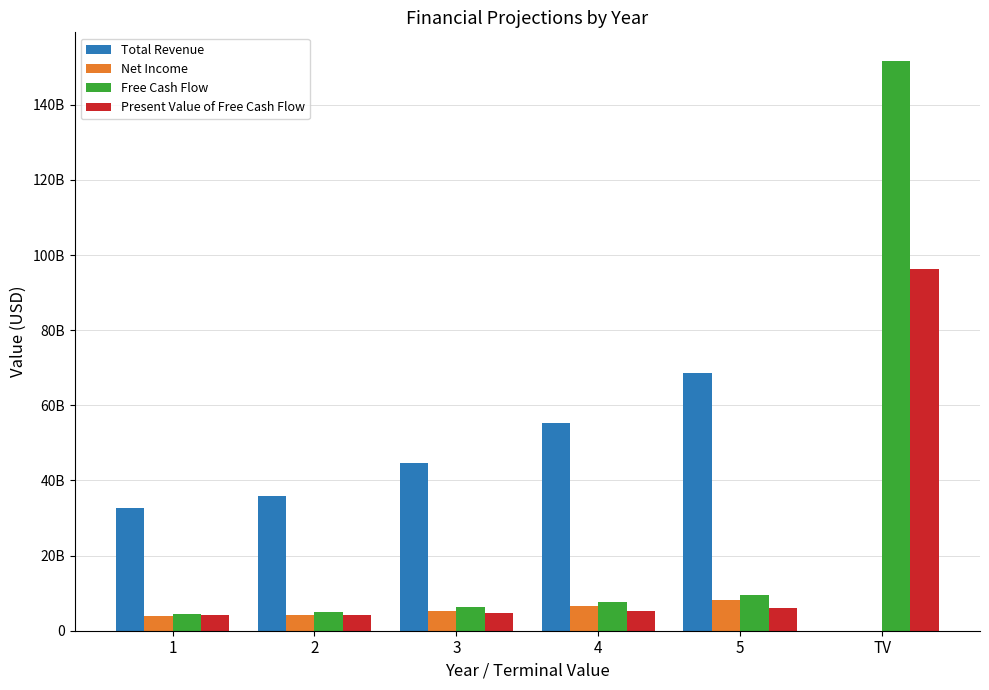

What are all the series names shown in the legend?

Total Revenue, Net Income, Free Cash Flow, Present Value of Free Cash Flow